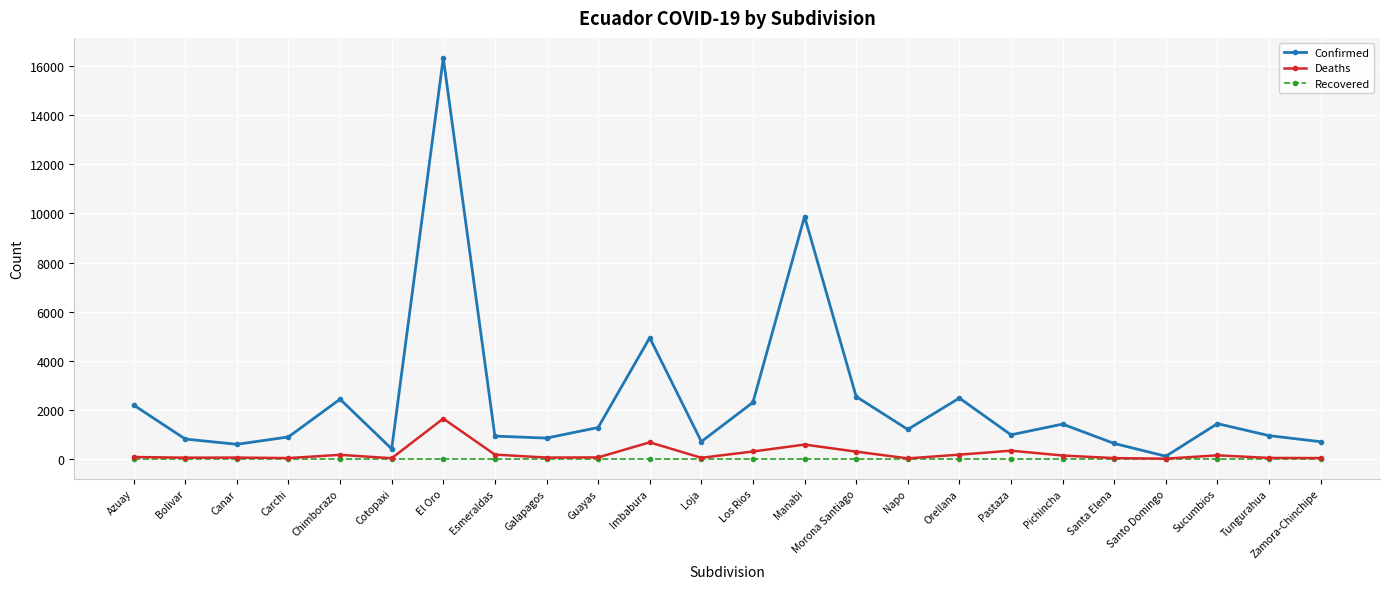

Is it true that Confirmed equals 2473 at Orellana?

True